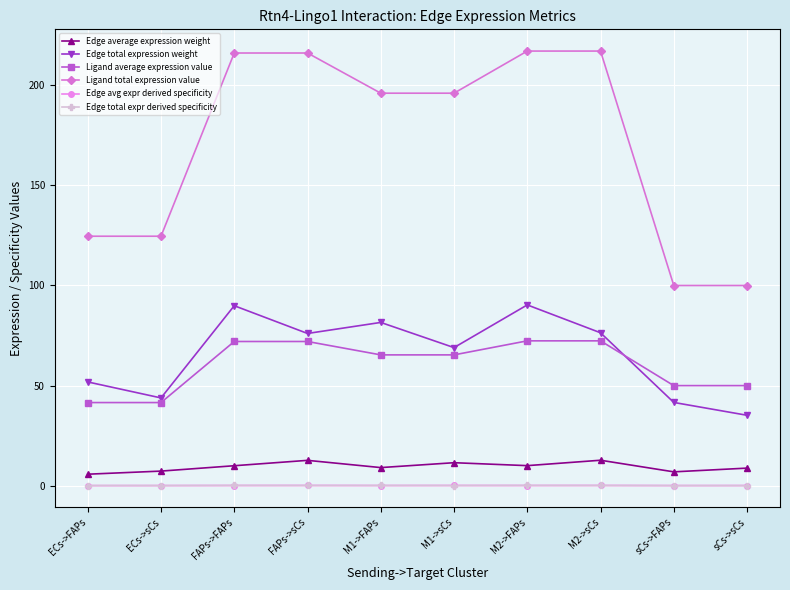

What value does the Ligand total expression value series have at FAPs->sCs?

216.1